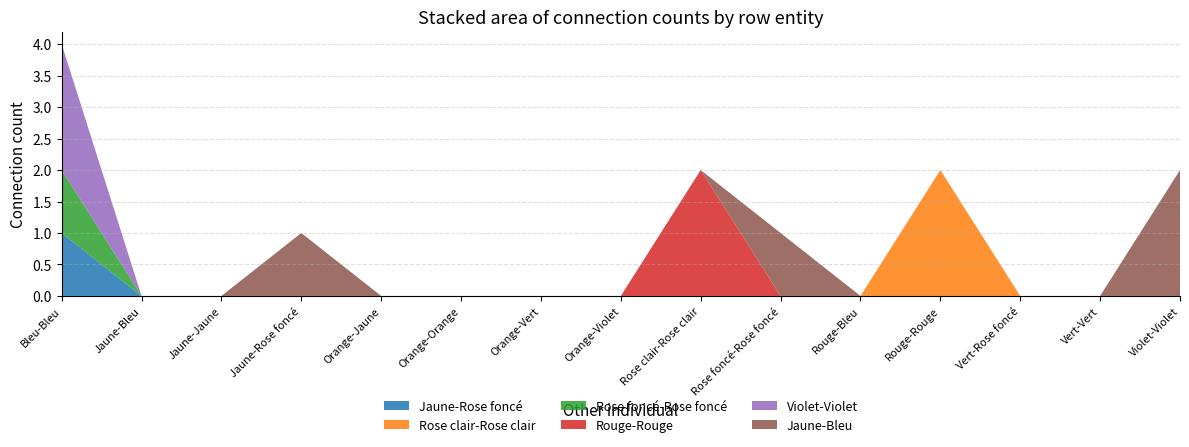

Reading right to left, transcribe all the data shown in this chart.

Jaune-Rose foncé: 0	0	0	0	0	0	0	0	0	0	0	0	0	0	1
Rose clair-Rose clair: 0	0	0	2	0	0	0	0	0	0	0	0	0	0	0
Rose foncé-Rose foncé: 0	0	0	0	0	0	0	0	0	0	0	0	0	0	1
Rouge-Rouge: 0	0	0	0	0	0	2	0	0	0	0	0	0	0	0
Violet-Violet: 0	0	0	0	0	0	0	0	0	0	0	0	0	0	2
Jaune-Bleu: 2	0	0	0	0	1	0	0	0	0	0	1	0	0	0